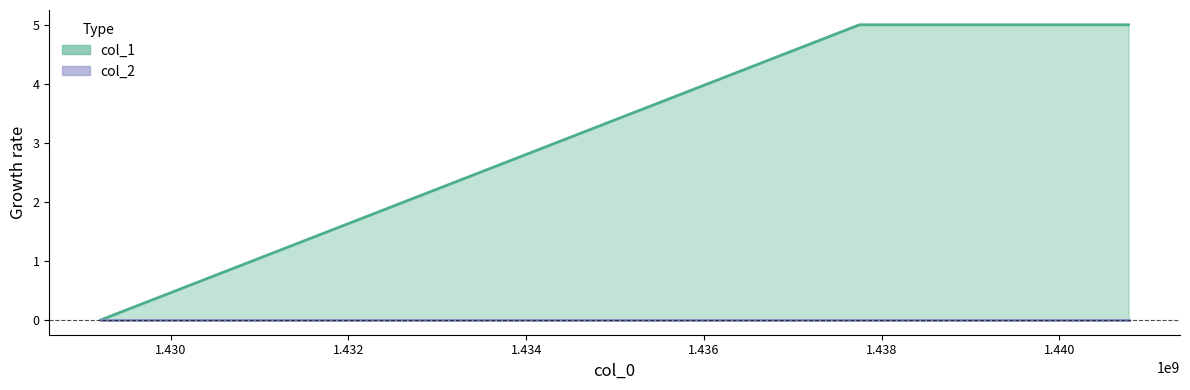

True or false: the data shows 9 at 1437750829.

False